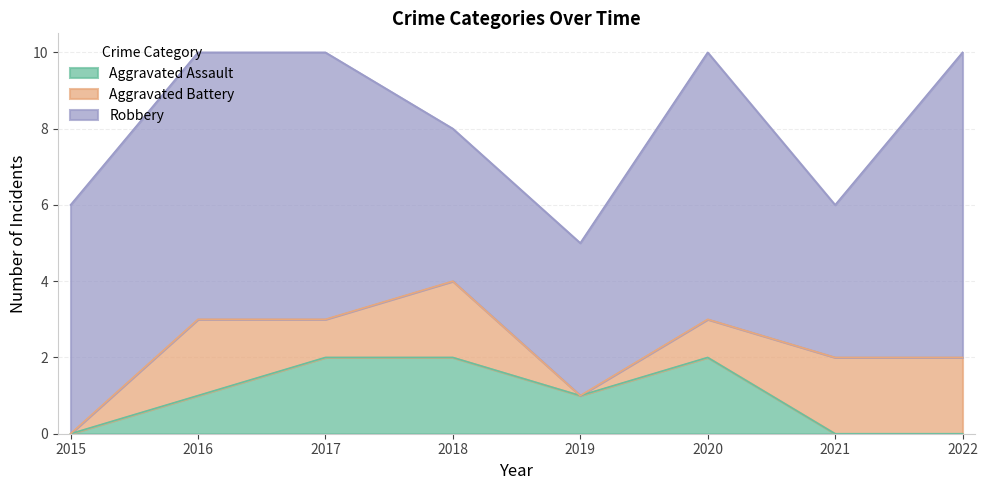

How many lines are shown in the chart?

3